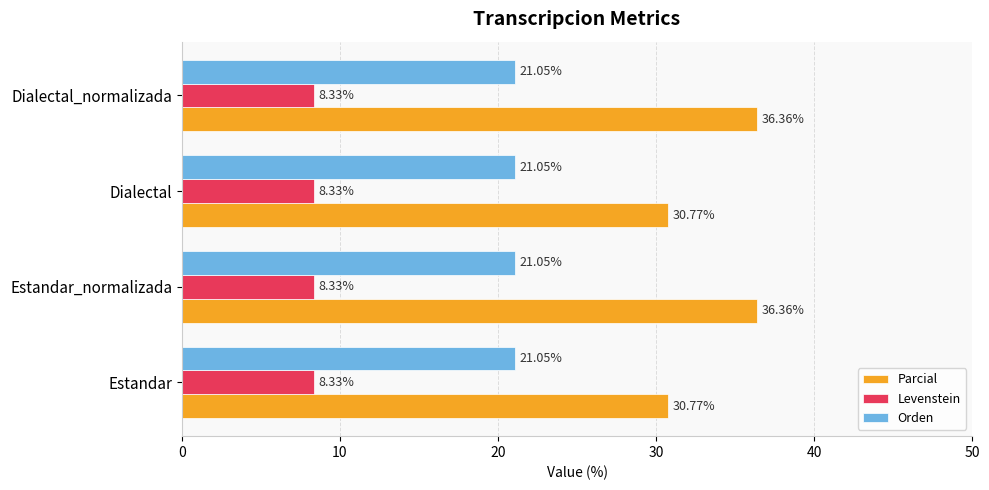

Rank the series at Dialectal_normalizada from highest to lowest value.

Parcial, Orden, Levenstein